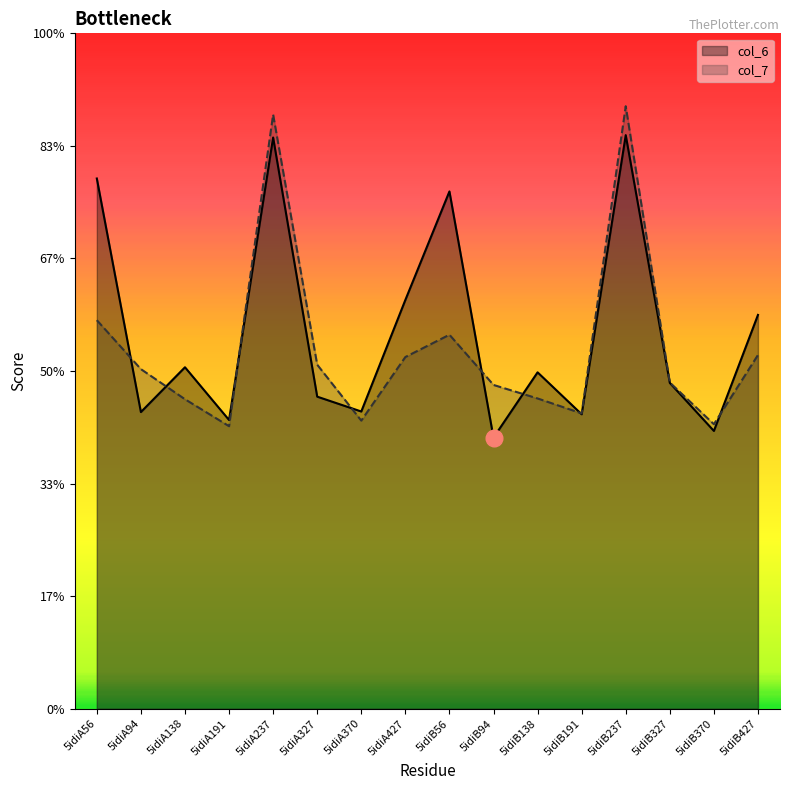

True or false: col_6 has a value of 14.6 at 5idiA237.

False